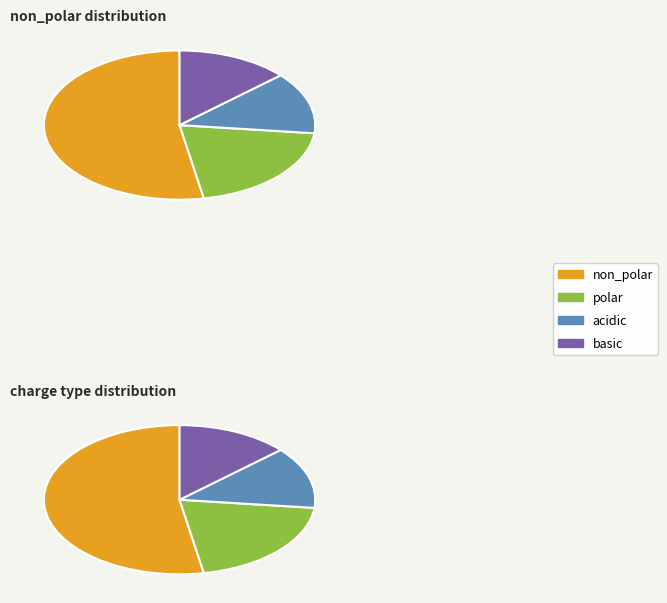

Which slice is the largest?

non_polar